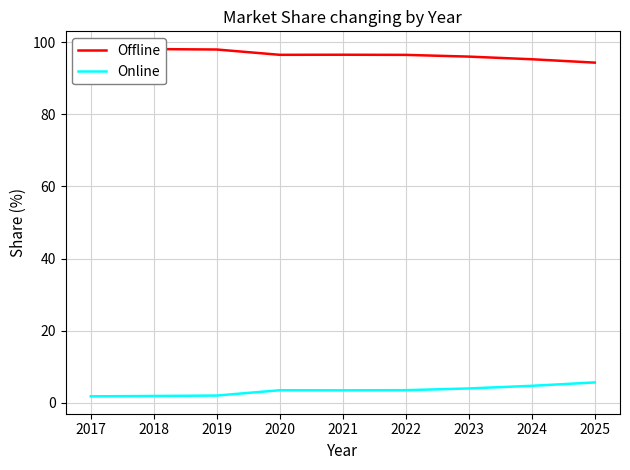

The Online series shows 3.0 at 2017. True or false?

False